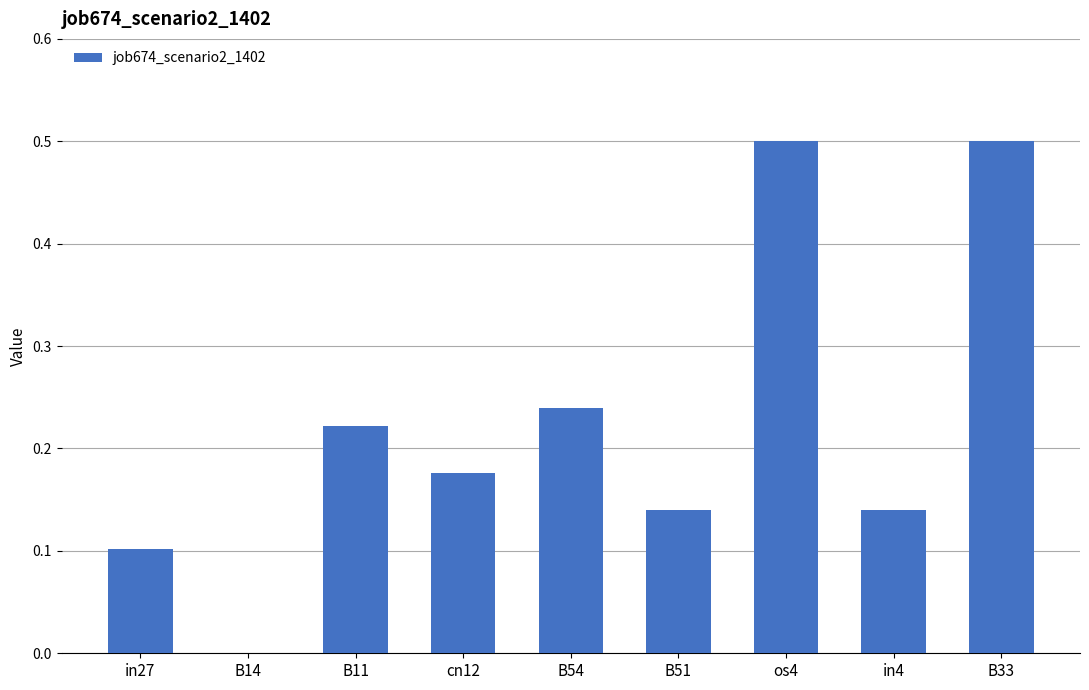

Between os4 and B14, which is larger?

os4